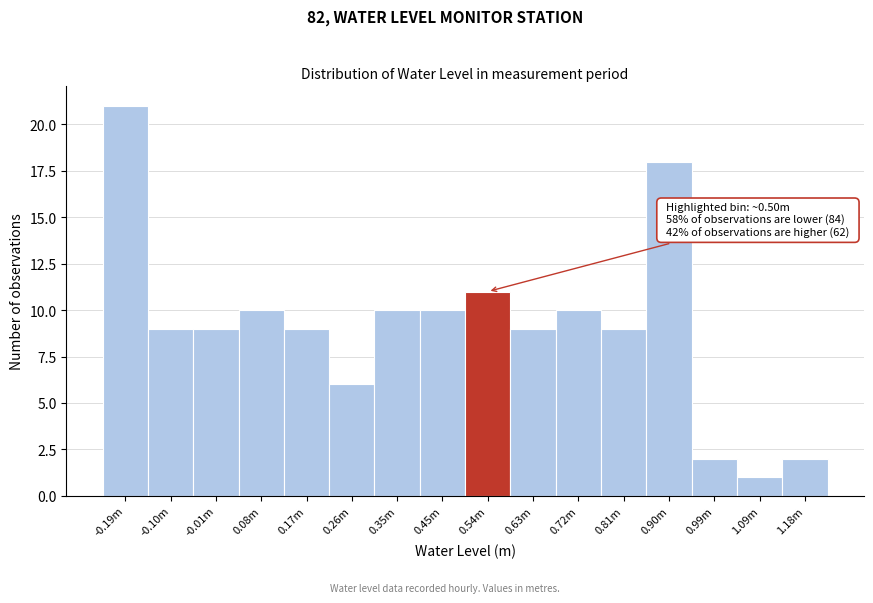

Reading right to left, what are all the values shown in this chart?

2	1	2	18	9	10	9	11	10	10	6	9	10	9	9	21